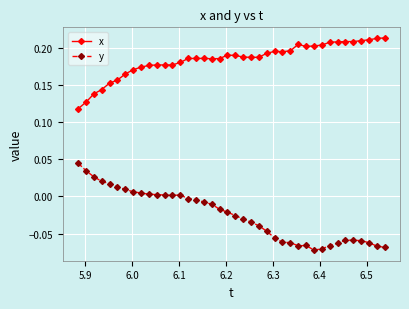

True or false: x has more than 0 interior local peaks.

True